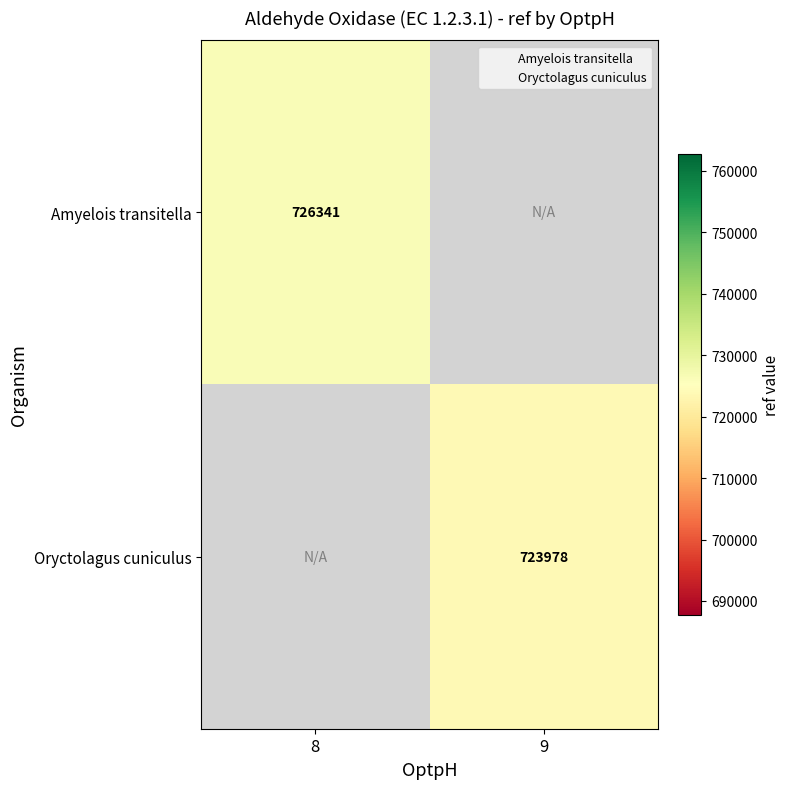

What is the highest value of the Amyelois transitella series?

726341.0